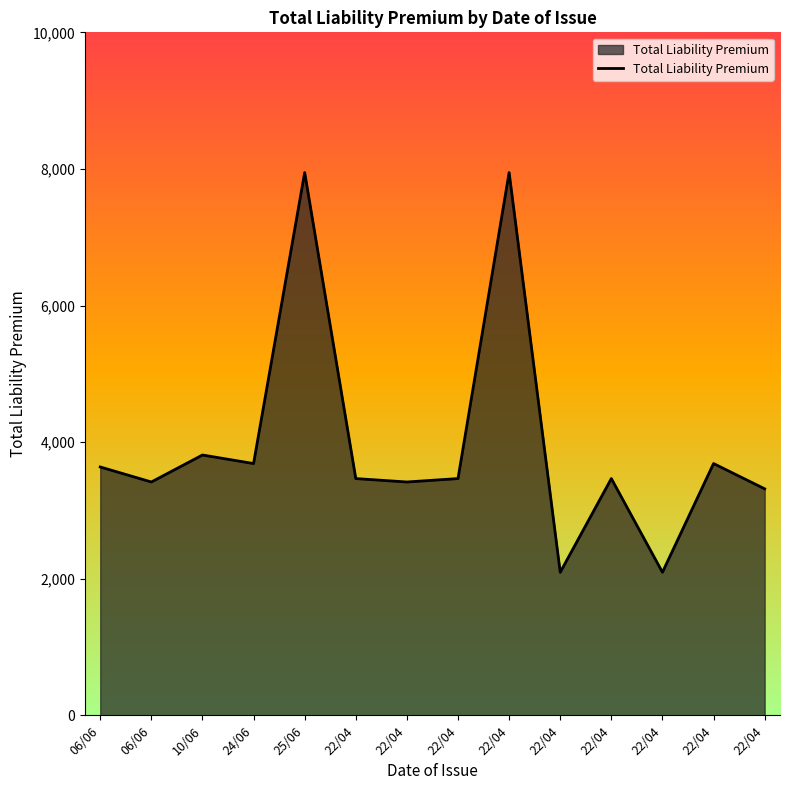

How many lines are shown in the chart?

1